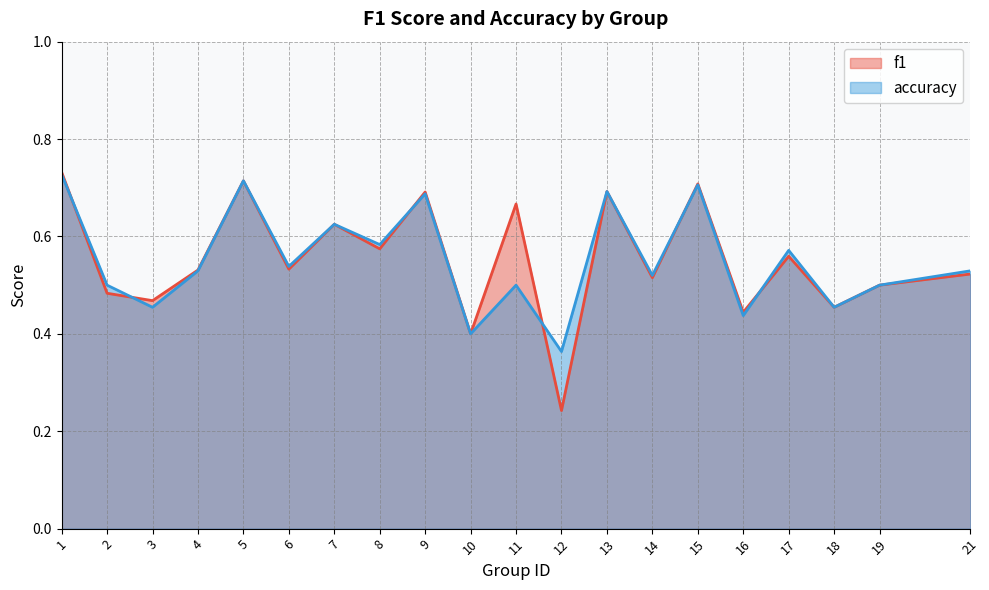

Is the value of f1 at 19 greater than the value of accuracy at 5?

No